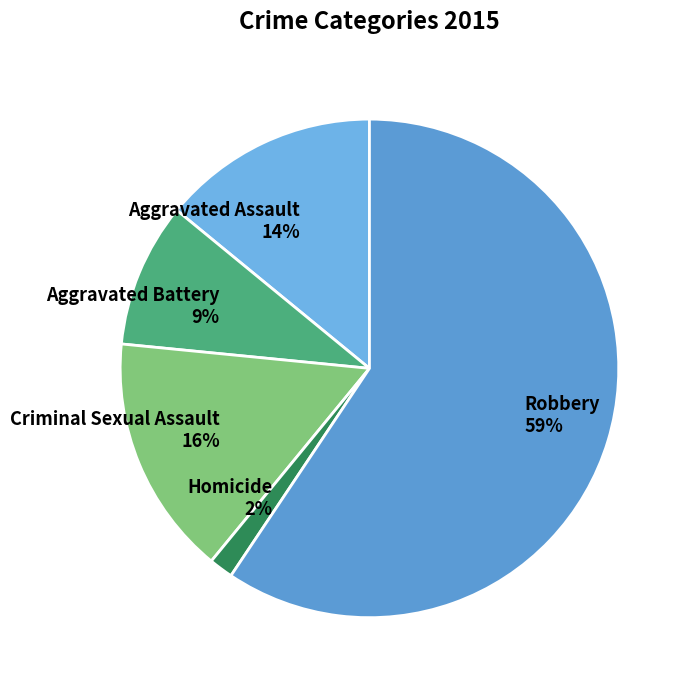

Is it true that Aggravated Assault is 14% of the pie?

True